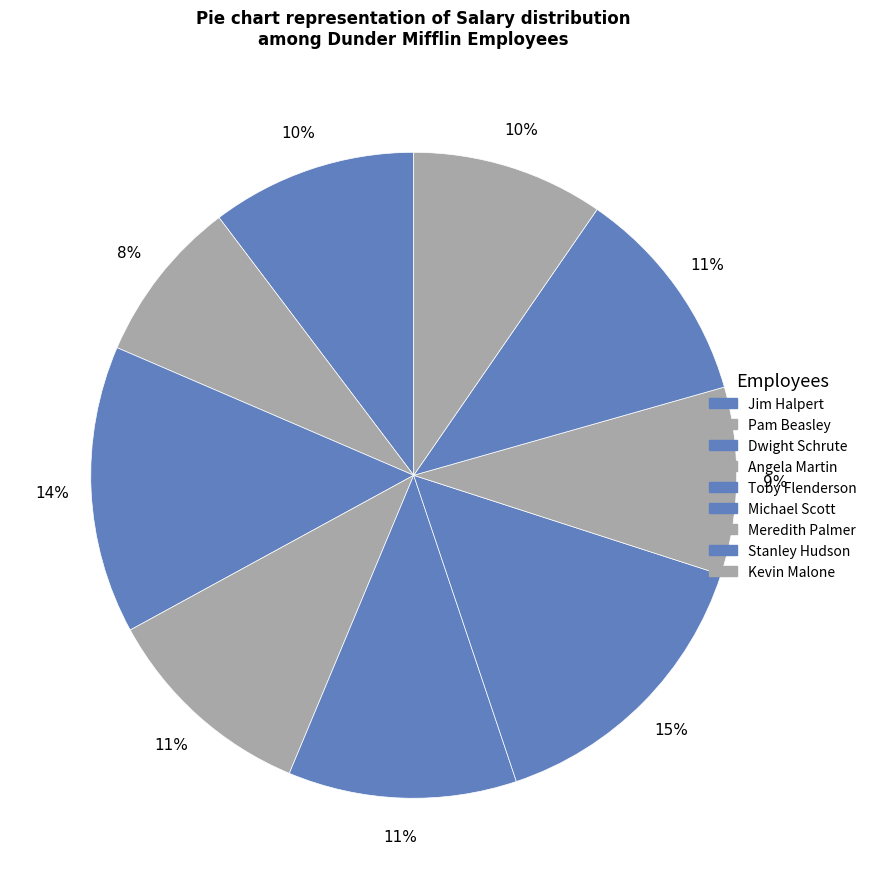

What is the change in value from Dwight Schrute to Meredith Palmer?

-22000